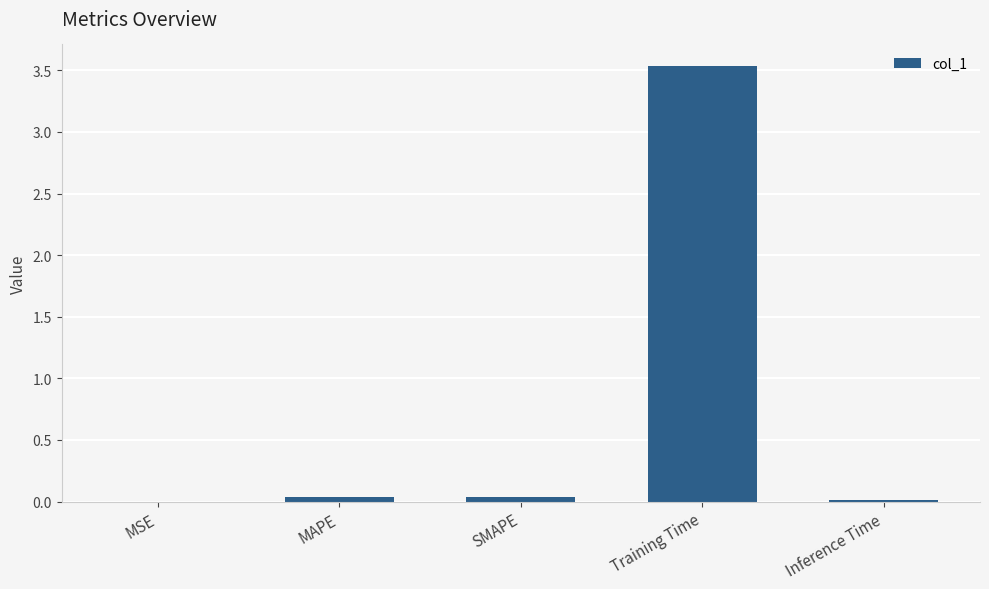

The chart shows a value of 0.0 at SMAPE. True or false?

True